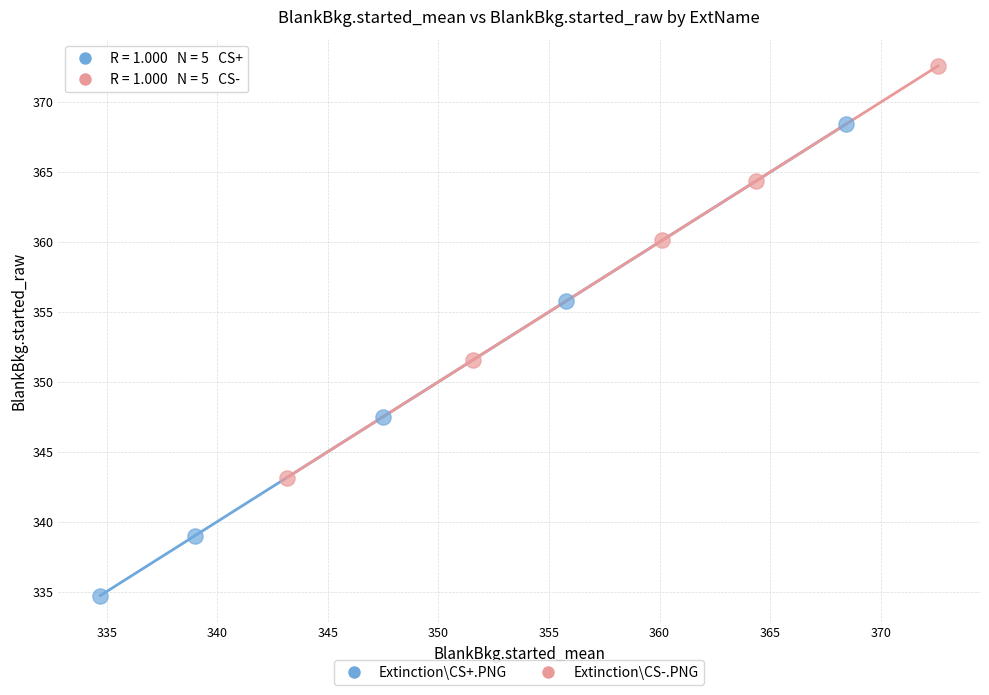

Which series reaches the minimum Y coordinate?

Extinction\CS+.PNG